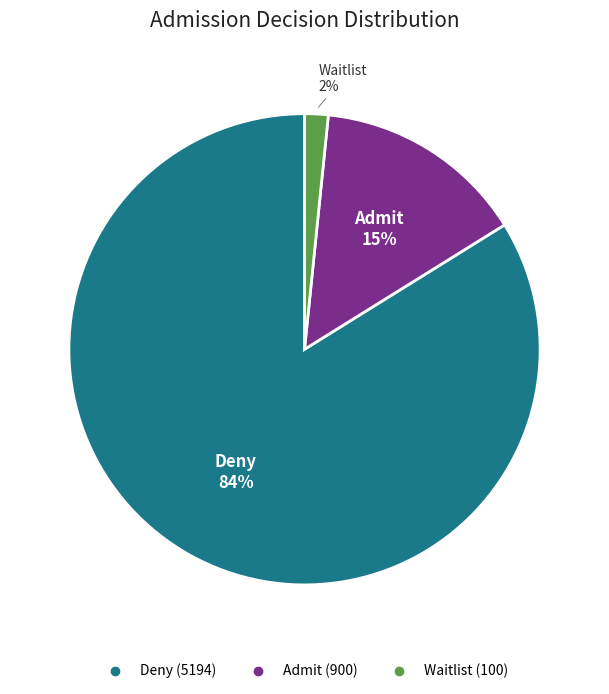

The Waitlist slice represents 2% of the pie. True or false?

True